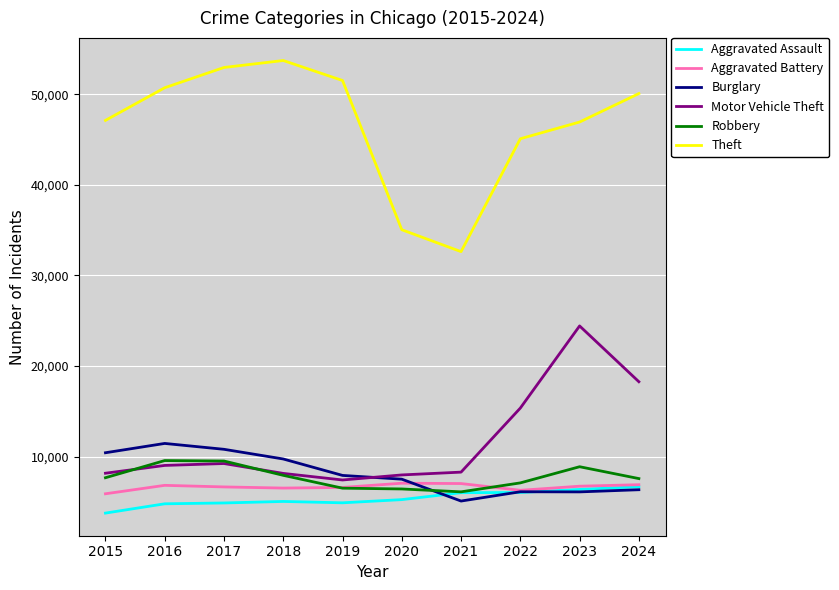

In Theft, how many points are higher than both neighbors (excluding endpoints)?

1